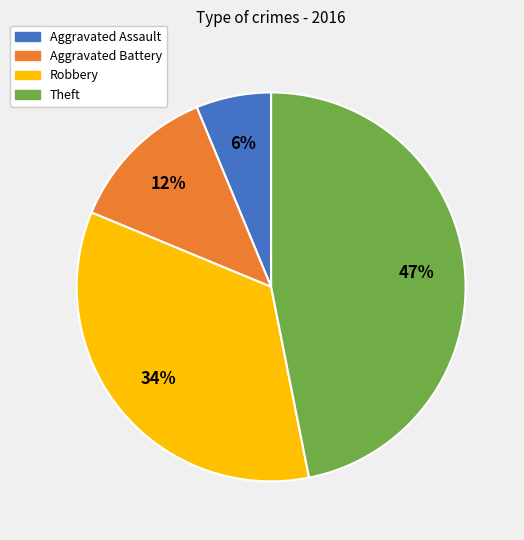

Is it true that Theft is 59% of the pie?

False